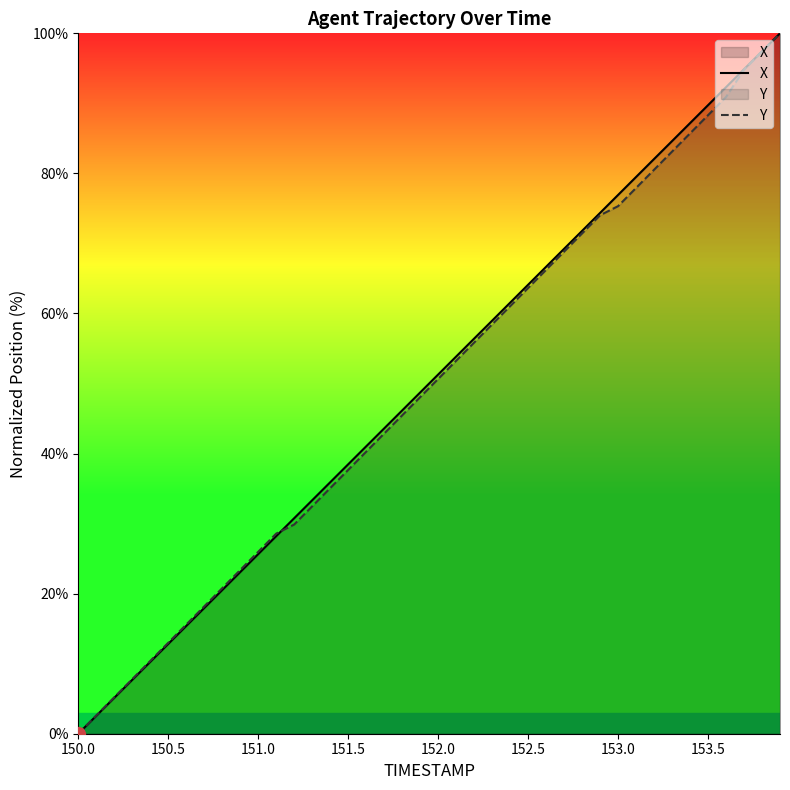

Which category has the lowest value in the Y series?

150.0